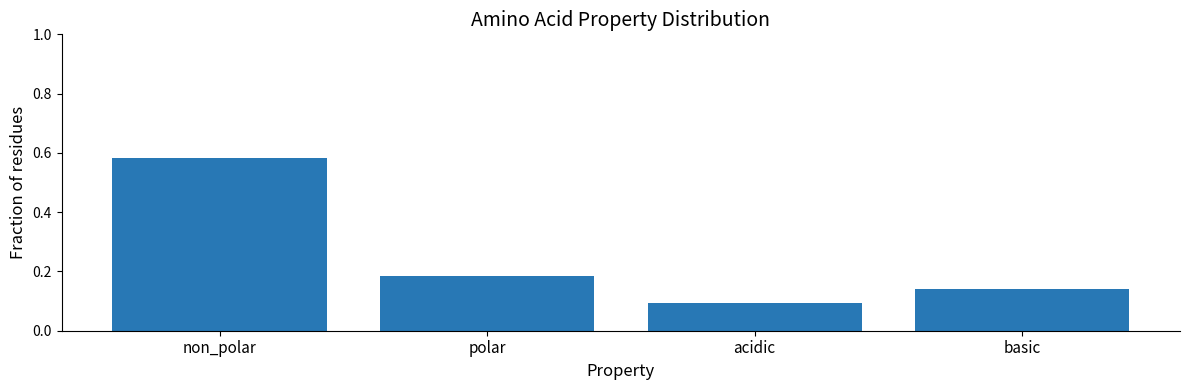

Count the values in the range 0 to 1.

4